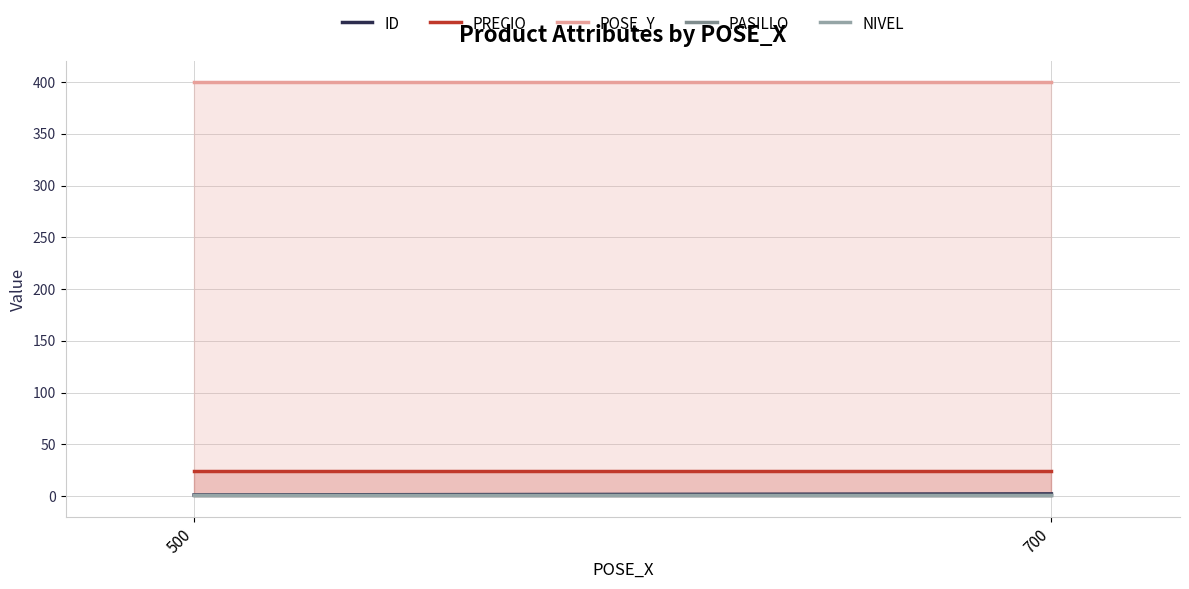

The value of POSE_Y at 700 is 400. True or false?

True